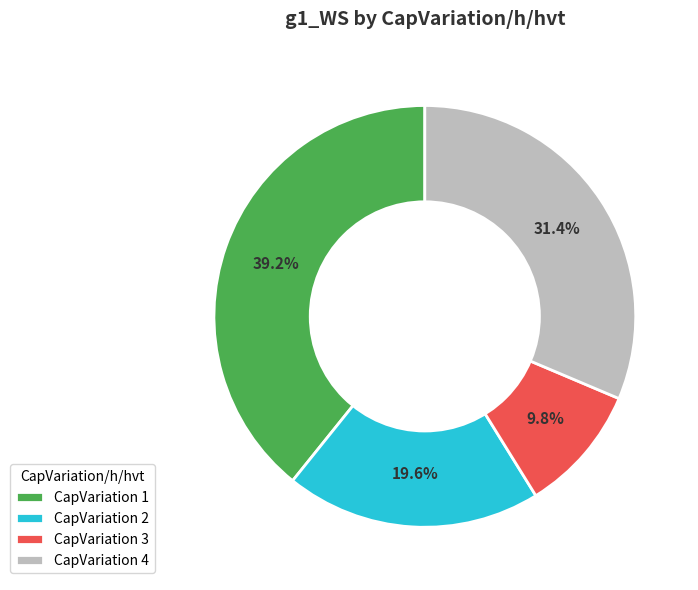

What percentage do CapVariation 1 and CapVariation 2 together represent?

58.8%